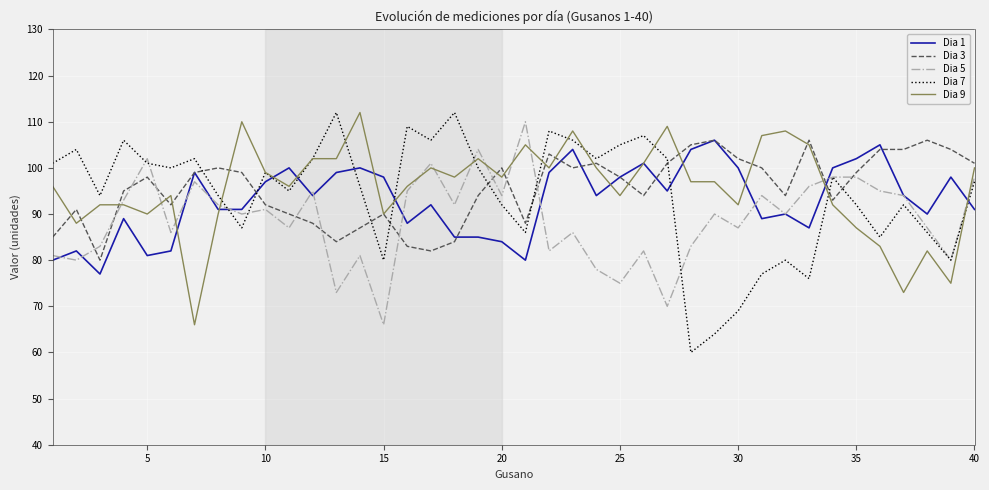

What is the difference between the maximum and minimum values in the Dia 7 series?

52